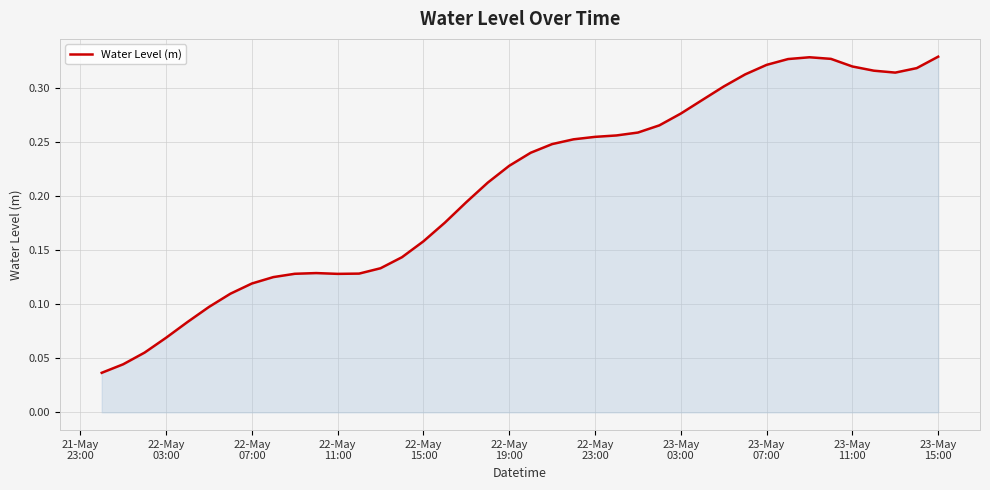

How many lines are shown in the chart?

1